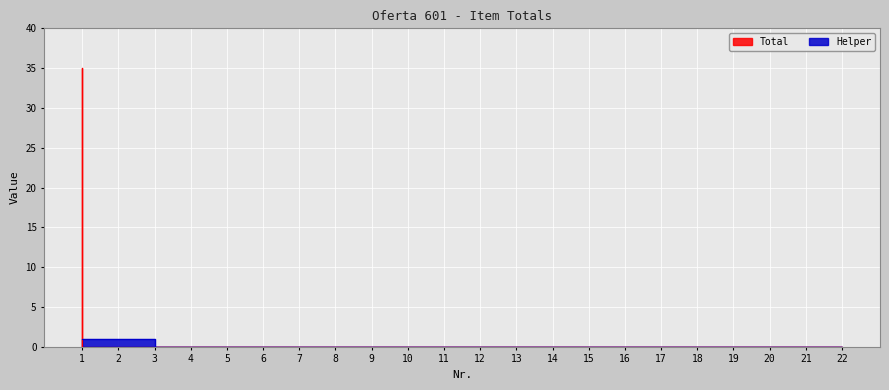

How many lines are shown in the chart?

2